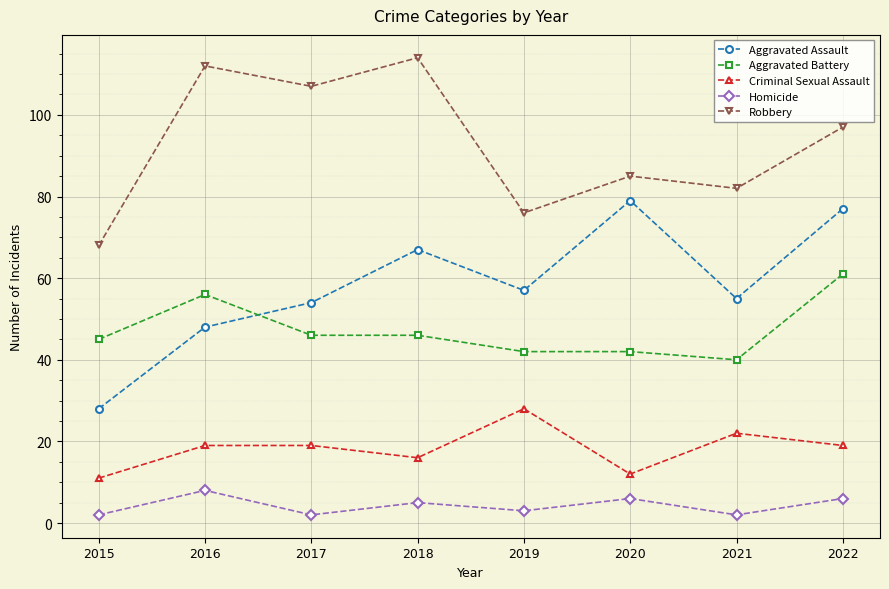

Reading left to right, transcribe all the data shown in this chart.

Aggravated Assault: 28	48	54	67	57	79	55	77
Aggravated Battery: 45	56	46	46	42	42	40	61
Criminal Sexual Assault: 11	19	19	16	28	12	22	19
Homicide: 2	8	2	5	3	6	2	6
Robbery: 68	112	107	114	76	85	82	97